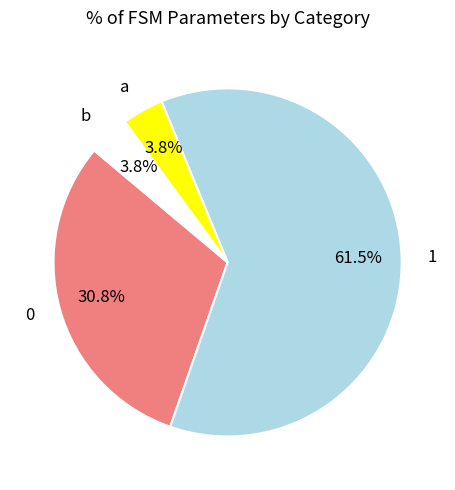

To the nearest percent, what portion does 0 represent?

31%